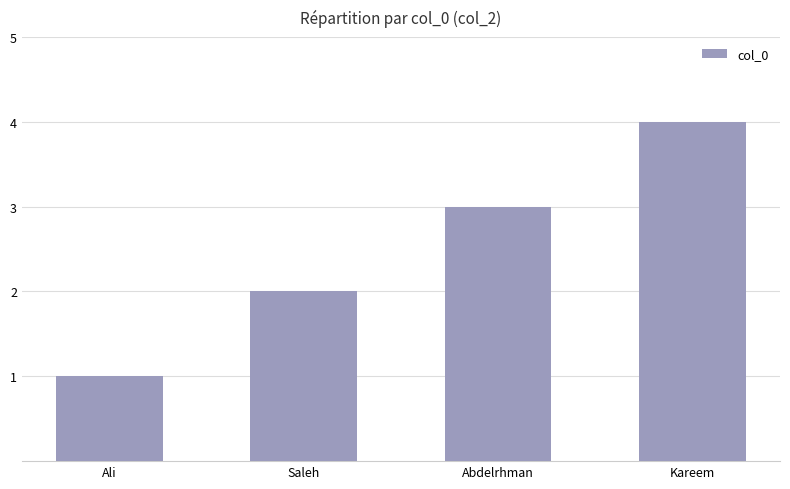

True or false: the data shows 4 at Abdelrhman.

False